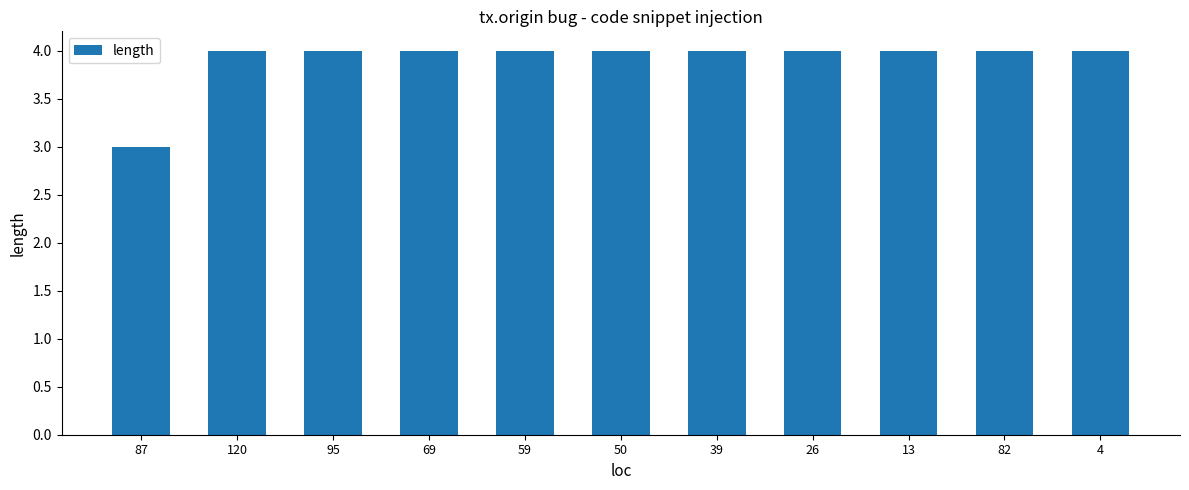

Are the bars horizontal?

No